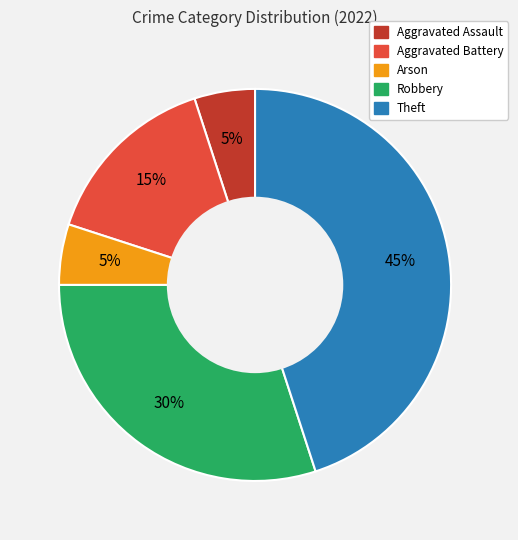

Is there any slice that represents more than half of the pie?

No